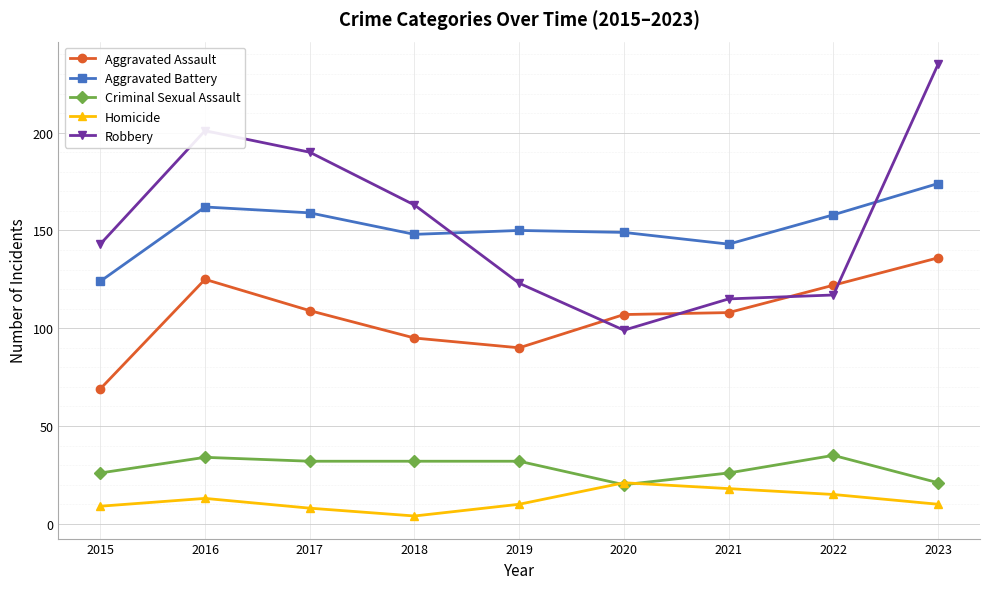

How many values in the Aggravated Assault series are below 108?

4